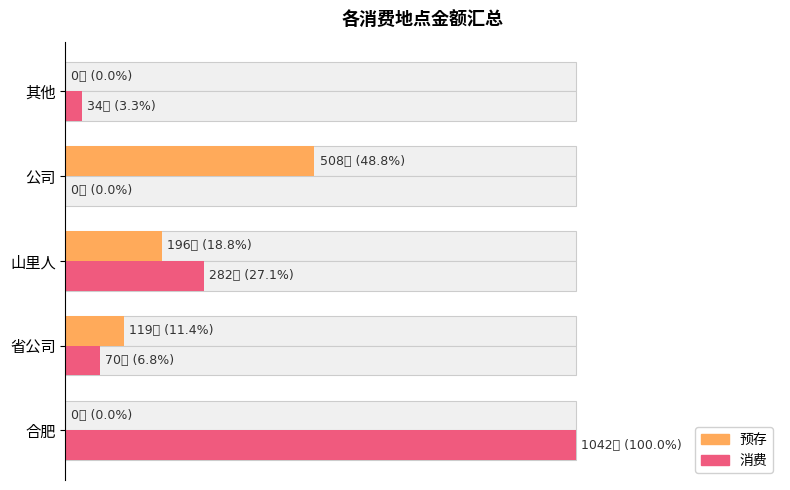

Which series has the largest range (max minus min)?

消费